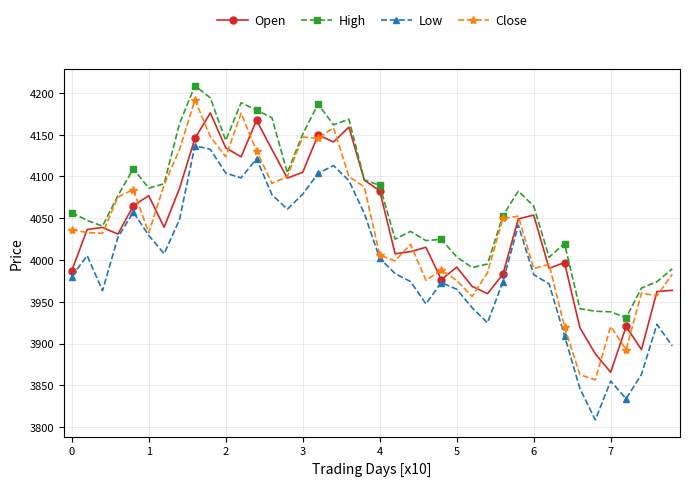

How many values in the Open series are below 4039?

20